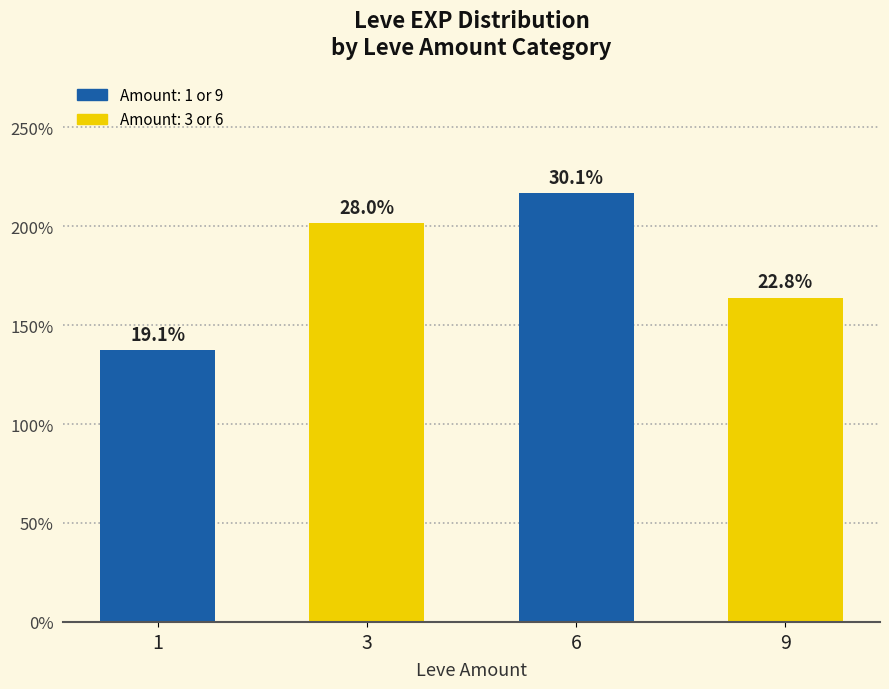

Are the bars horizontal?

No